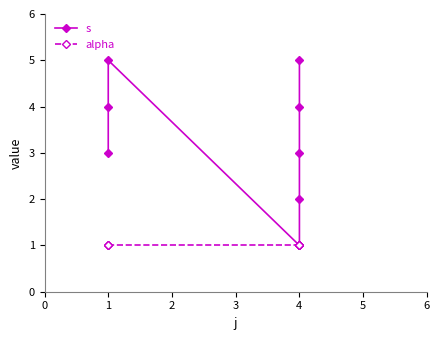

What are all the series names shown in the legend?

s, alpha